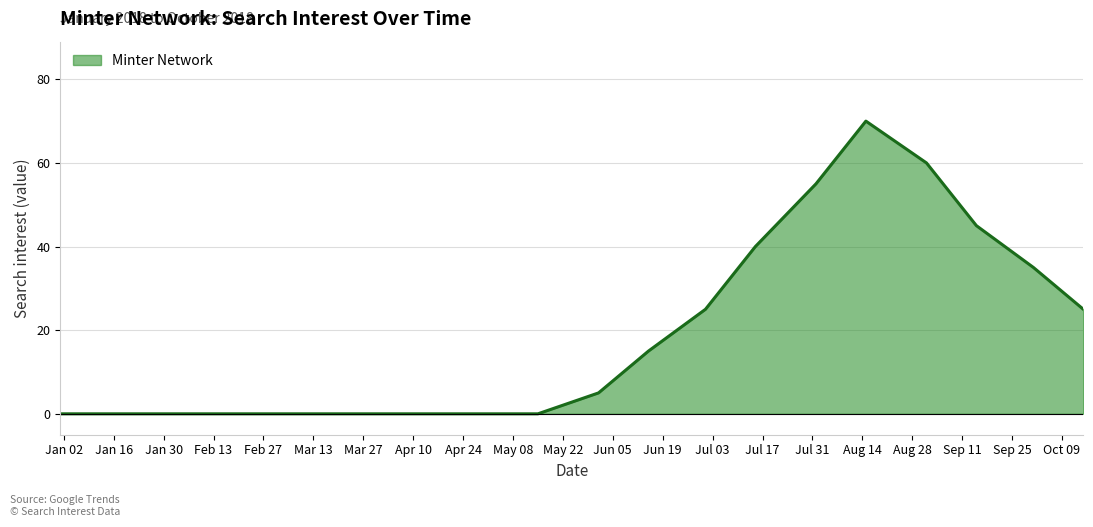

What is the difference between the maximum and minimum values?

70